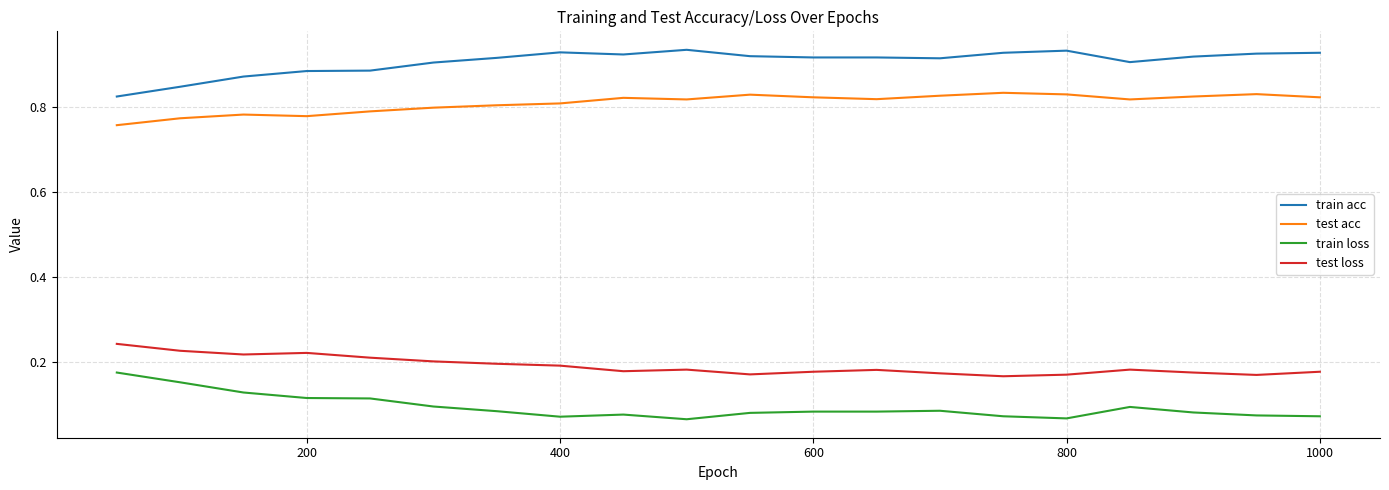

Rank the series by their maximum value, from lowest to highest.

train loss, test loss, test acc, train acc